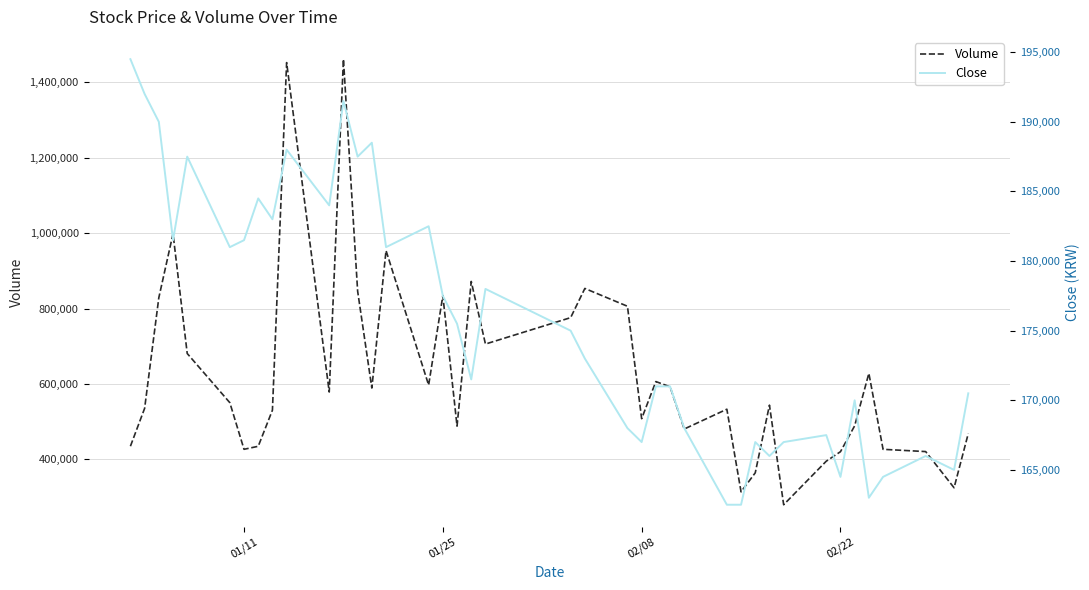

What is the highest value of the Volume series?

1461065